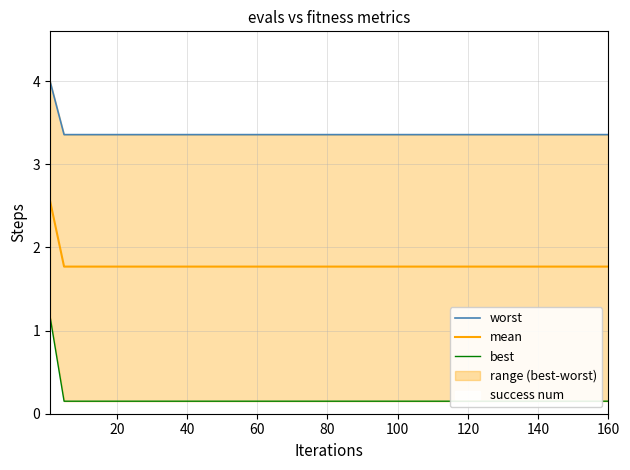

Rank the series by their maximum value, from highest to lowest.

worst, mean, best